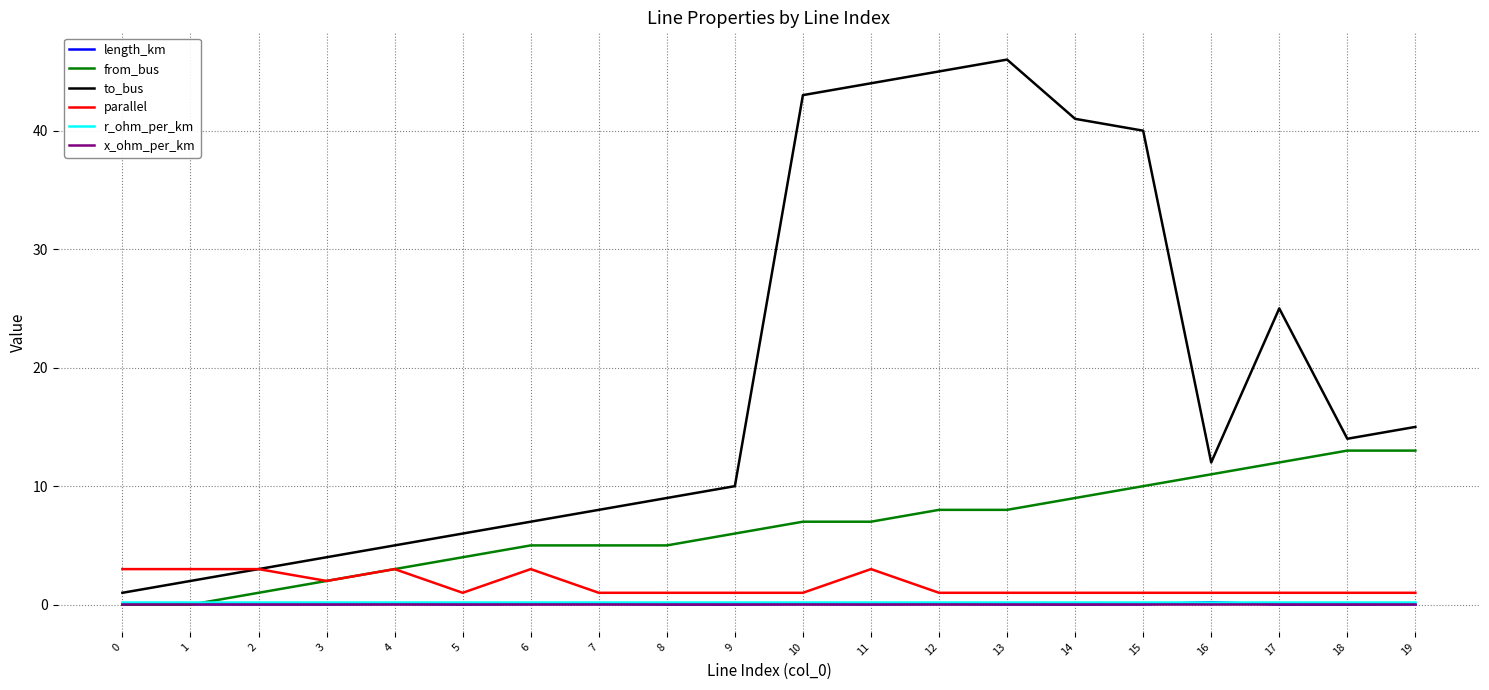

Which series has the largest range (max minus min)?

to_bus